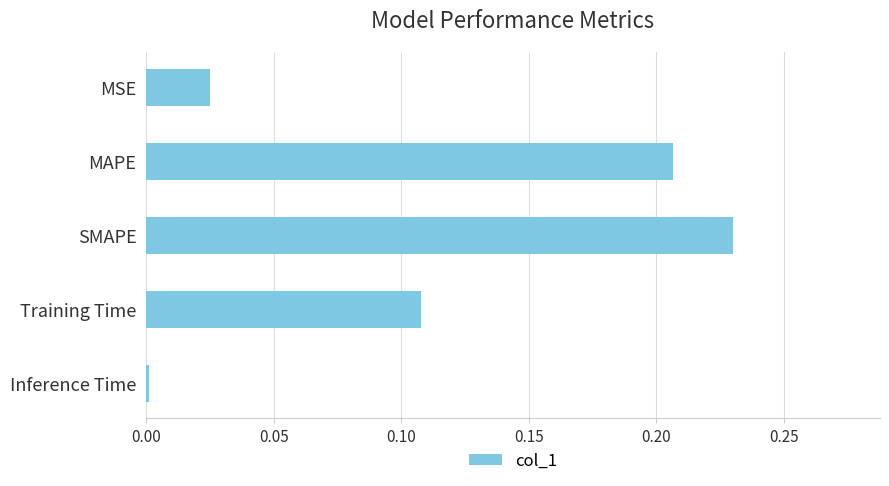

Which category has the highest value across all series?

SMAPE